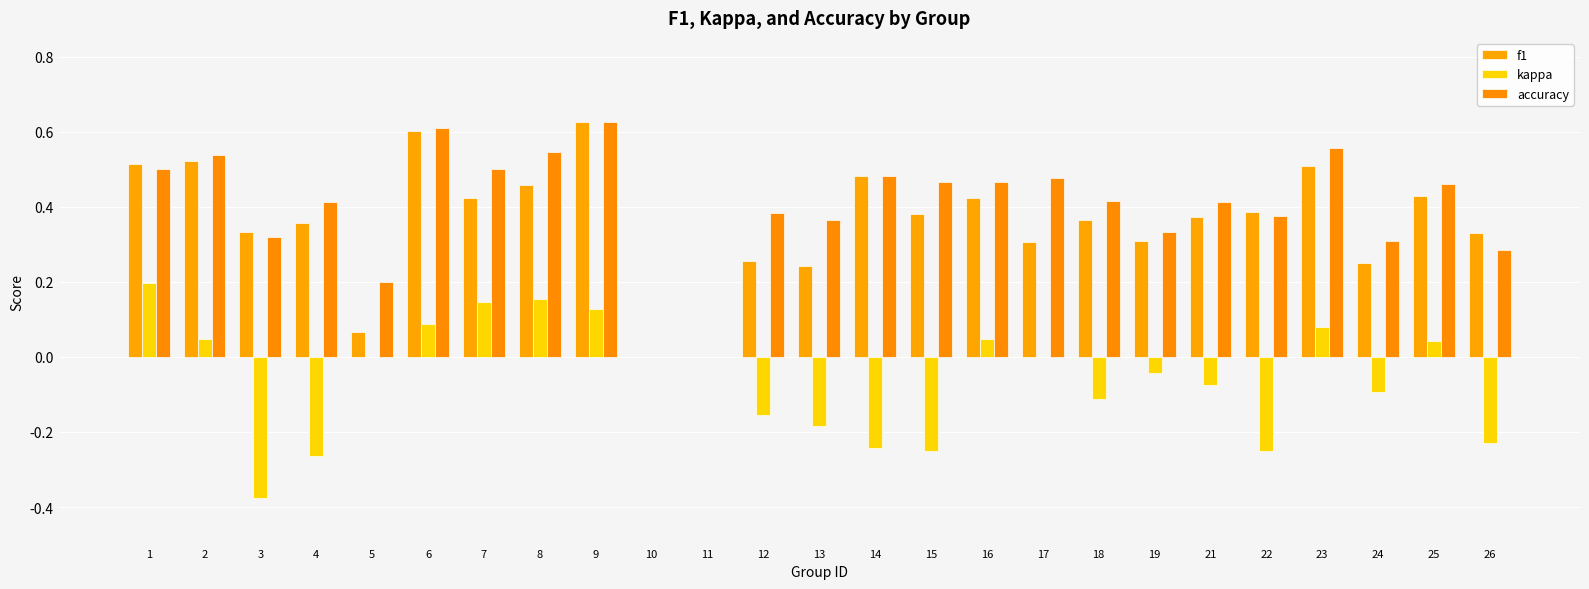

What is the average value of the kappa series?

-0.1